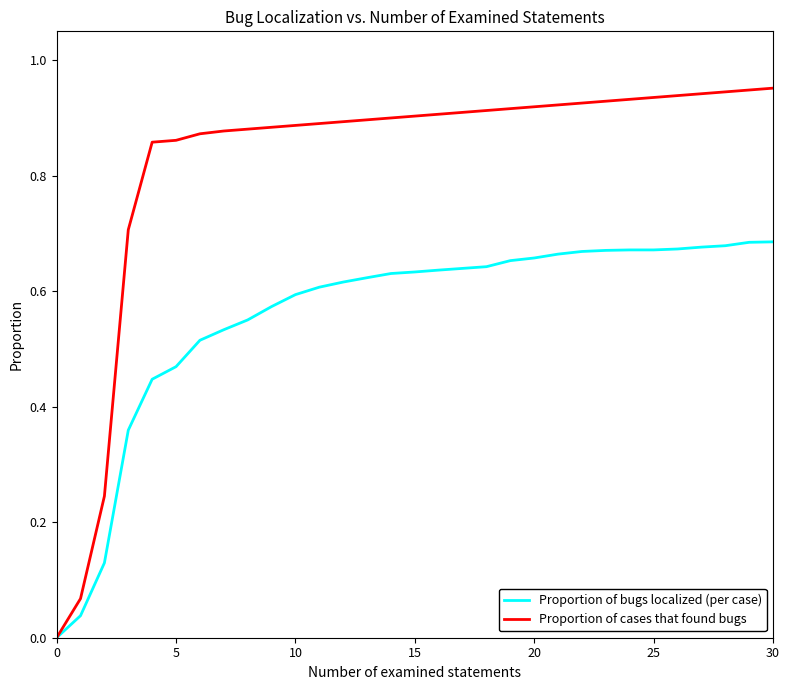

Rank the series by their maximum value, from lowest to highest.

Proportion of bugs localized (per case), Proportion of cases that found bugs